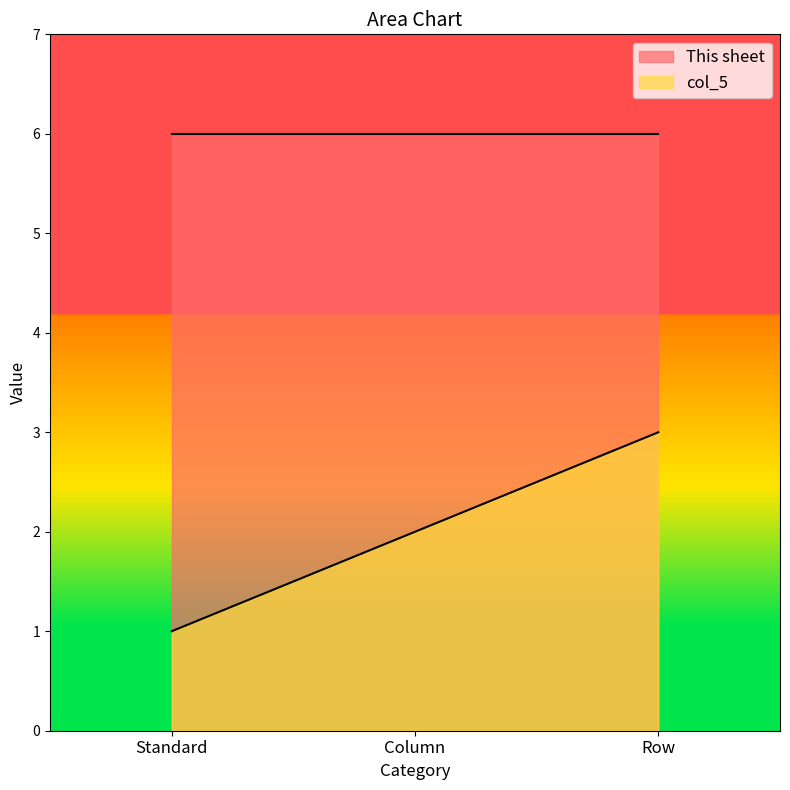

Where does the data first go above 2?

Row